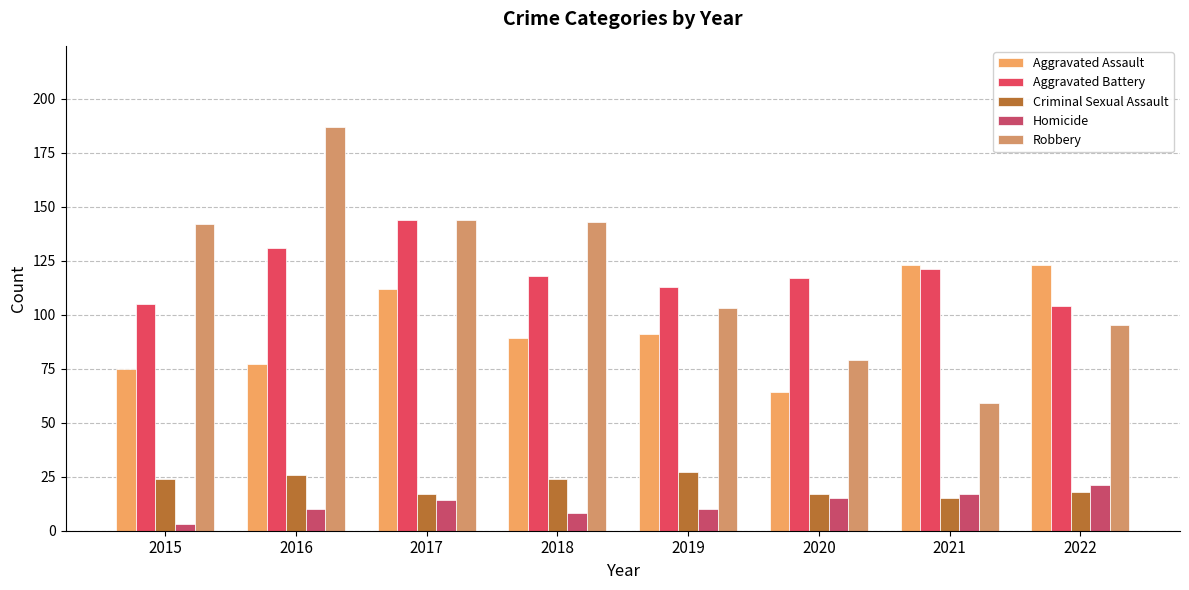

What is the smallest value displayed?

3